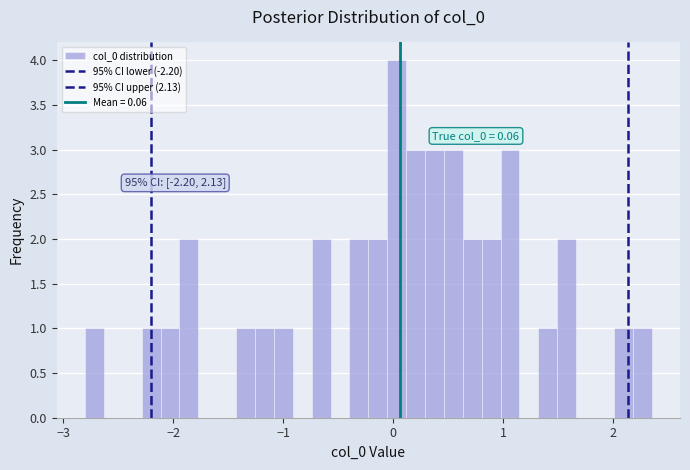

Read against the x-axis, roughly where is the centre of the tallest bar?

0.0